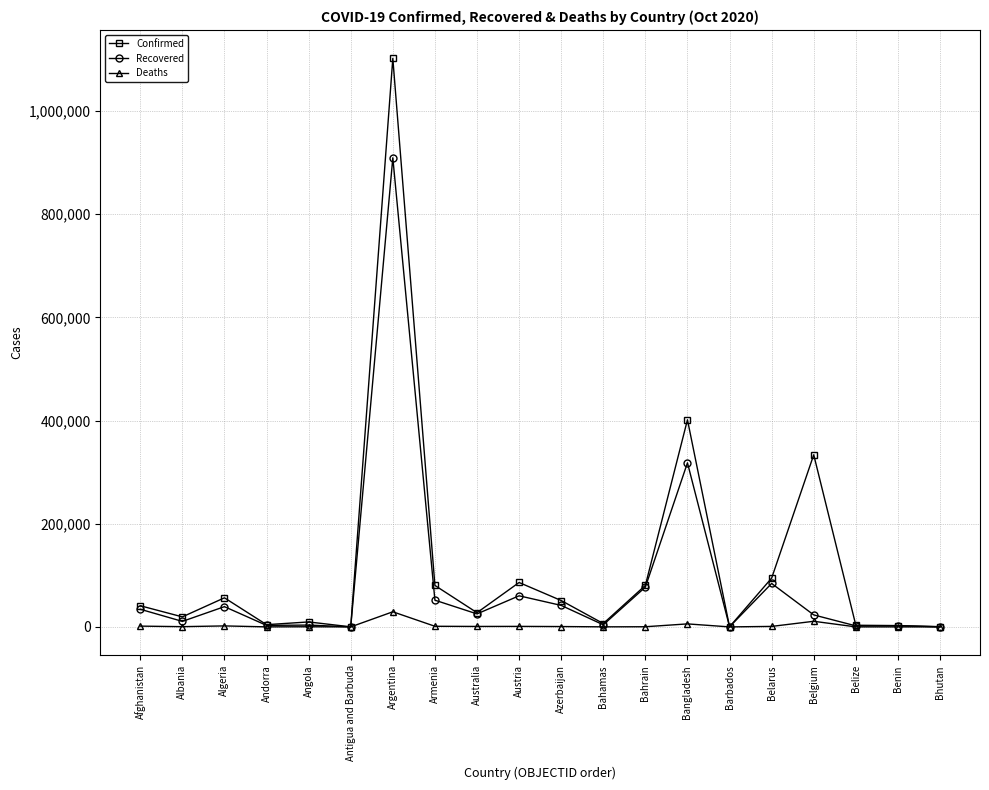

What is the value of the Deaths point at the 11th from the left?

688